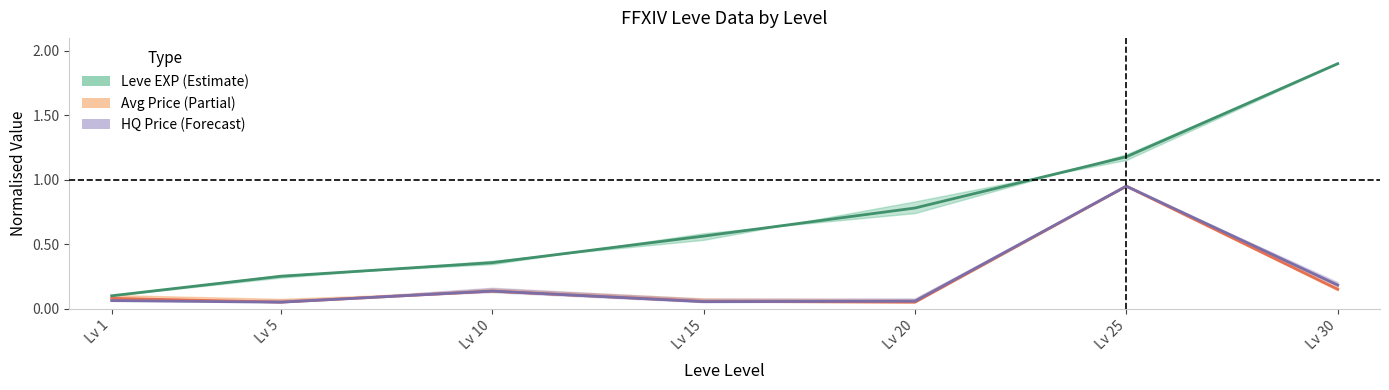

At which category does HQ Price (mid) reach its first local valley?

Lv 5